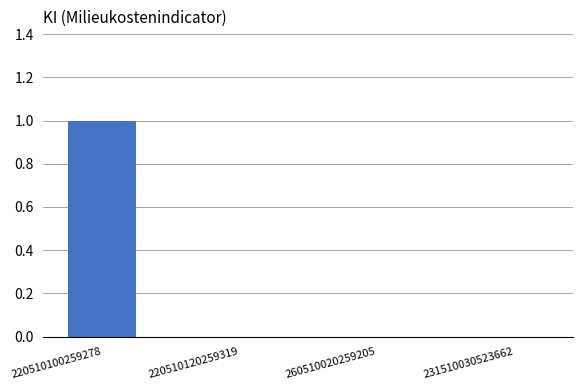

True or false: the data shows 0 at 231510030523662.

True